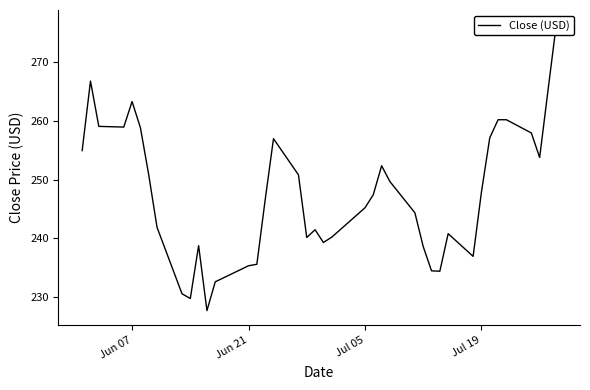

The chart shows a value of 247.9 at Jul 19. True or false?

True